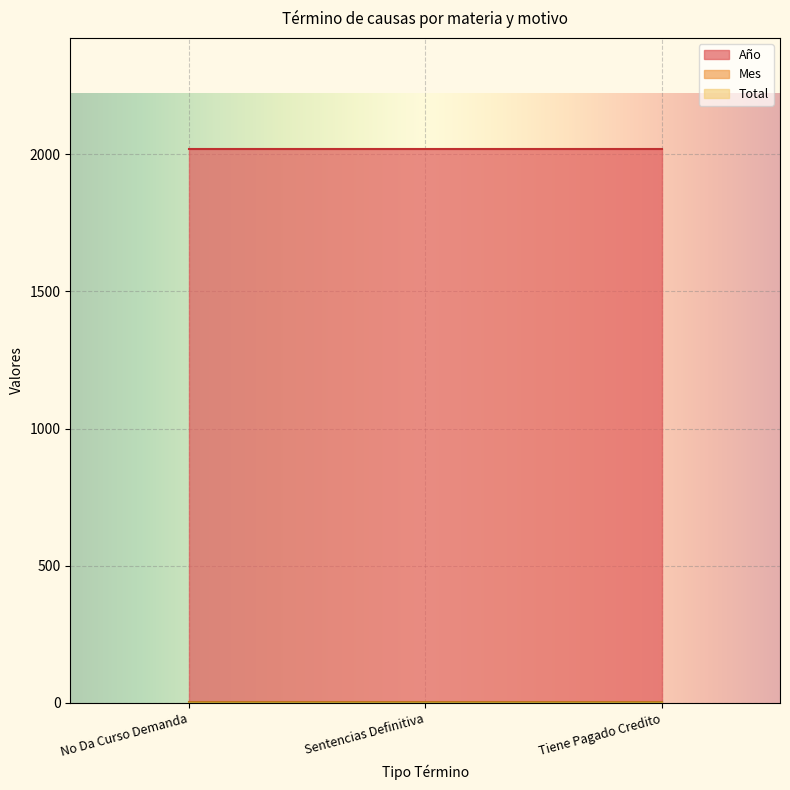

At which category does the chart reach its peak across all series?

No Da Curso Demanda